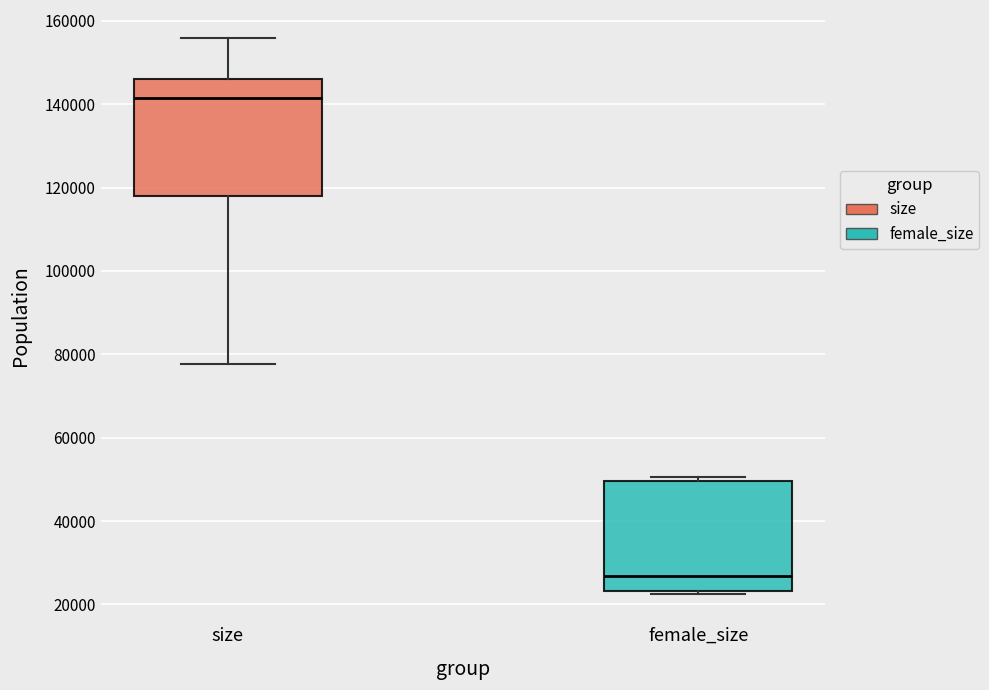

Reading left to right, read every box against the y-axis: the position of its median line, the range the box covers, and the ends of its whiskers. The values are not printed on the chart, so give them approximately, as read against the axis.

size: median 142000, box 118000 to 146000, whiskers 78000 to 156000
female_size: median 26000, box 24000 to 50000, whiskers 22000 to 50000 (just above the box's upper edge)